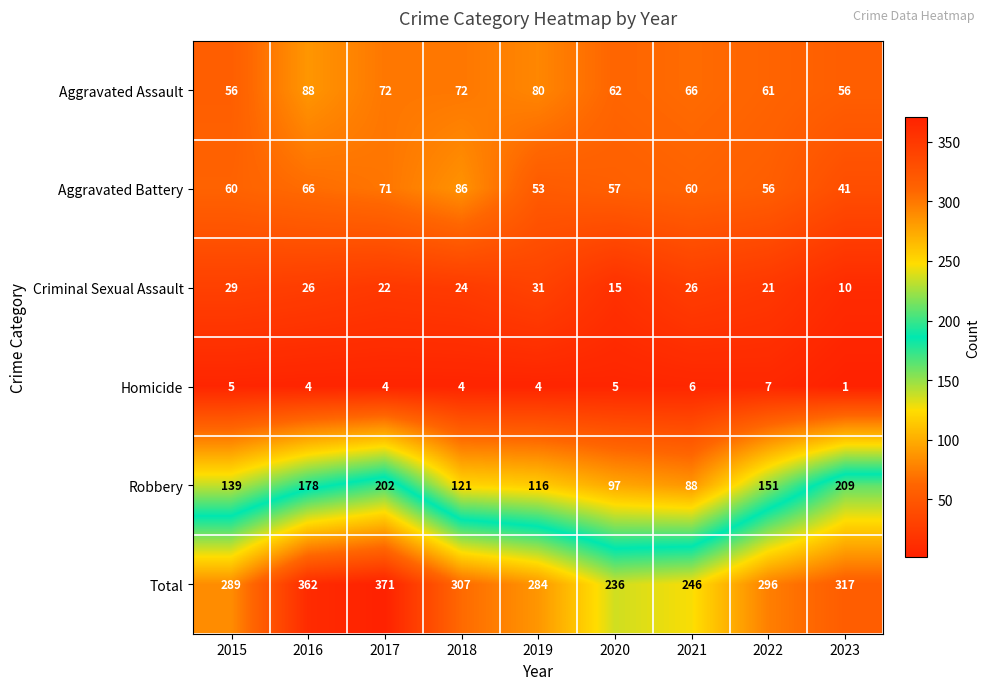

What is the total value across all series at 2023?

634